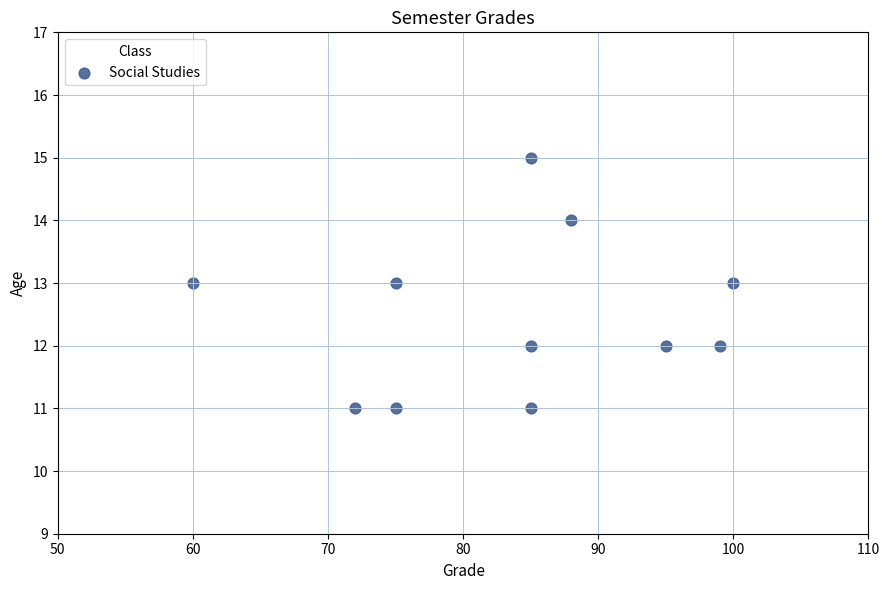

What is the average Y value?

12